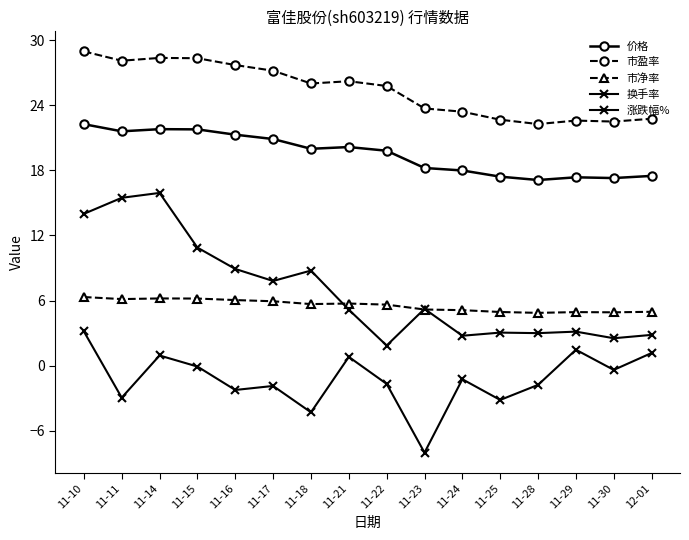

Reading left to right, extract all data points from this chart.

价格: 22.3	21.6	21.8	21.8	21.3	20.9	20.0	20.1	19.8	18.2	18.0	17.4	17.1	17.4	17.3	17.5
市盈率: 29.0	28.1	28.4	28.3	27.7	27.2	26.0	26.2	25.8	23.7	23.4	22.7	22.3	22.6	22.5	22.8
市净率: 6.3	6.1	6.2	6.2	6.0	5.9	5.7	5.7	5.6	5.2	5.1	4.9	4.9	4.9	4.9	5.0
换手率: 14.0	15.5	15.9	10.9	8.9	7.8	8.8	5.2	1.9	5.2	2.8	3.0	3.0	3.1	2.5	2.8
涨跌幅%: 3.1	-3.0	0.9	-0.1	-2.2	-1.9	-4.3	0.8	-1.7	-8.0	-1.3	-3.2	-1.8	1.5	-0.4	1.2